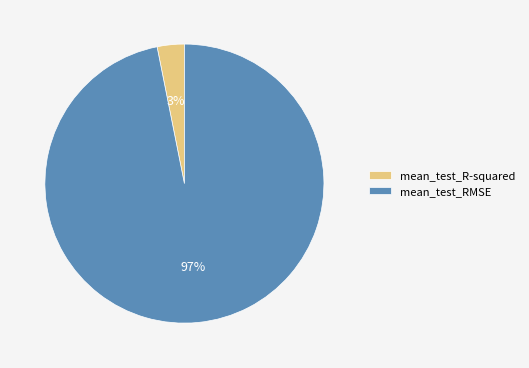

Is there any slice that represents more than half of the pie?

Yes